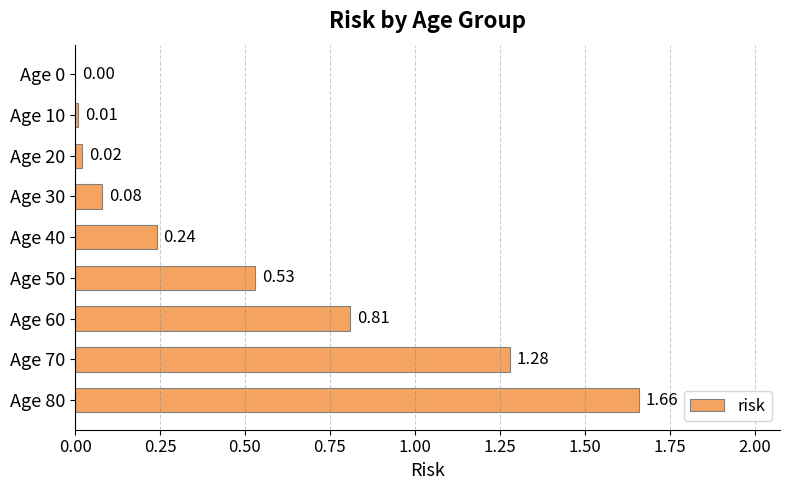

Between Age 80 and Age 20, which is larger?

Age 80